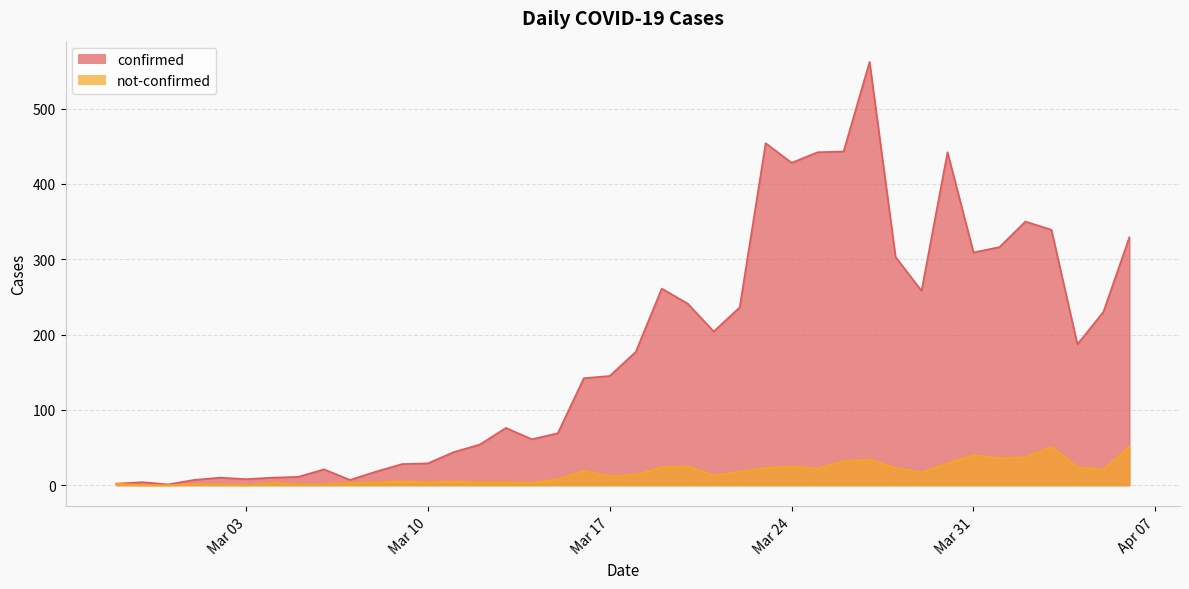

Where is not-confirmed nearest to the value 25?

2020-03-20